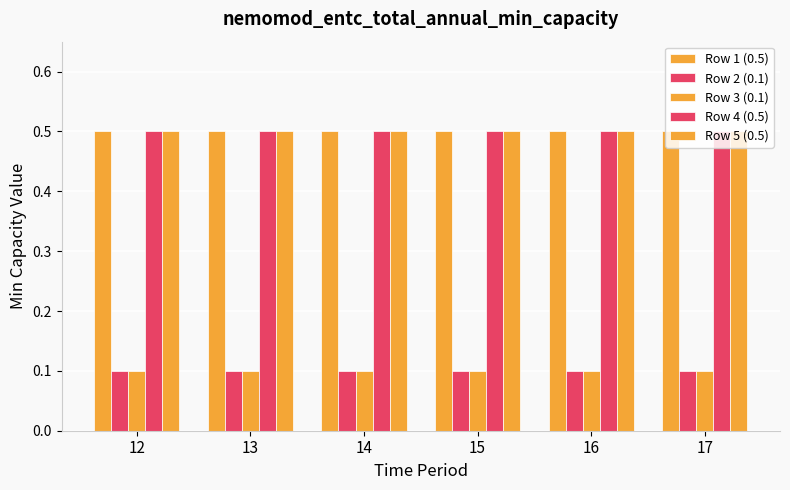

What is the value of the Row 2 (0.1) bar at the 3rd from the left?

0.1